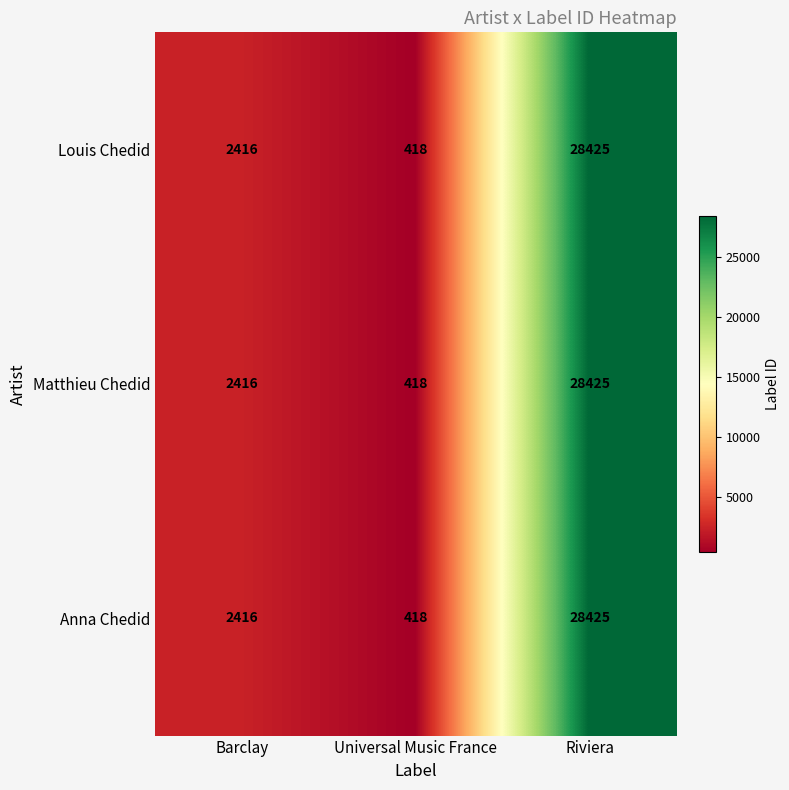

The Anna Chedid series shows 579 at Universal Music France. True or false?

False